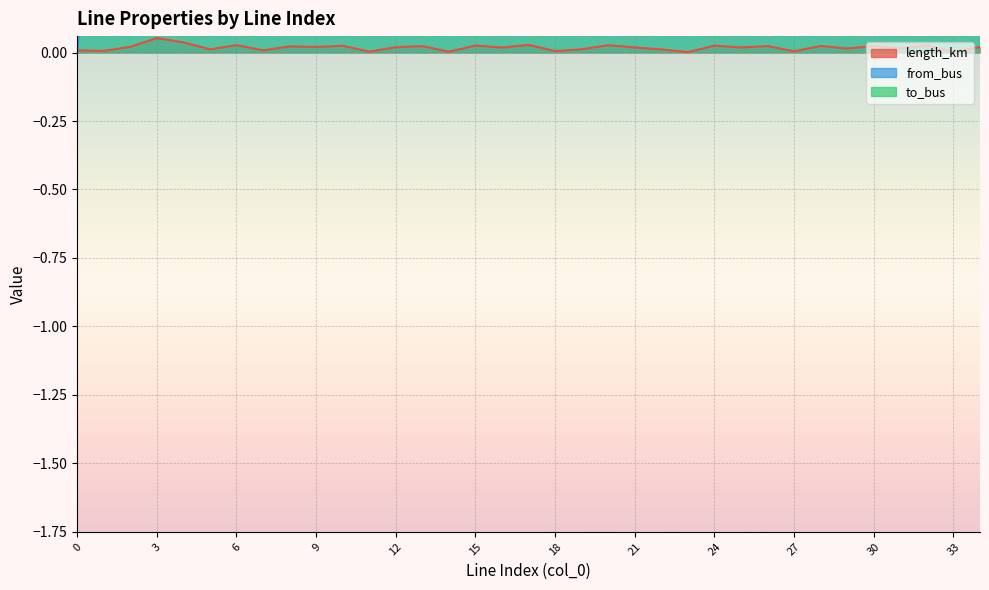

What are all the series names shown in the legend?

length_km, from_bus, to_bus